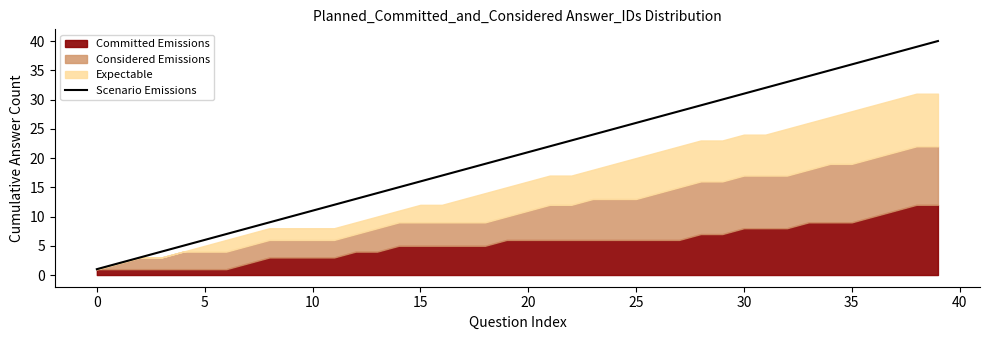

Which label corresponds to the largest value in the chart?

39